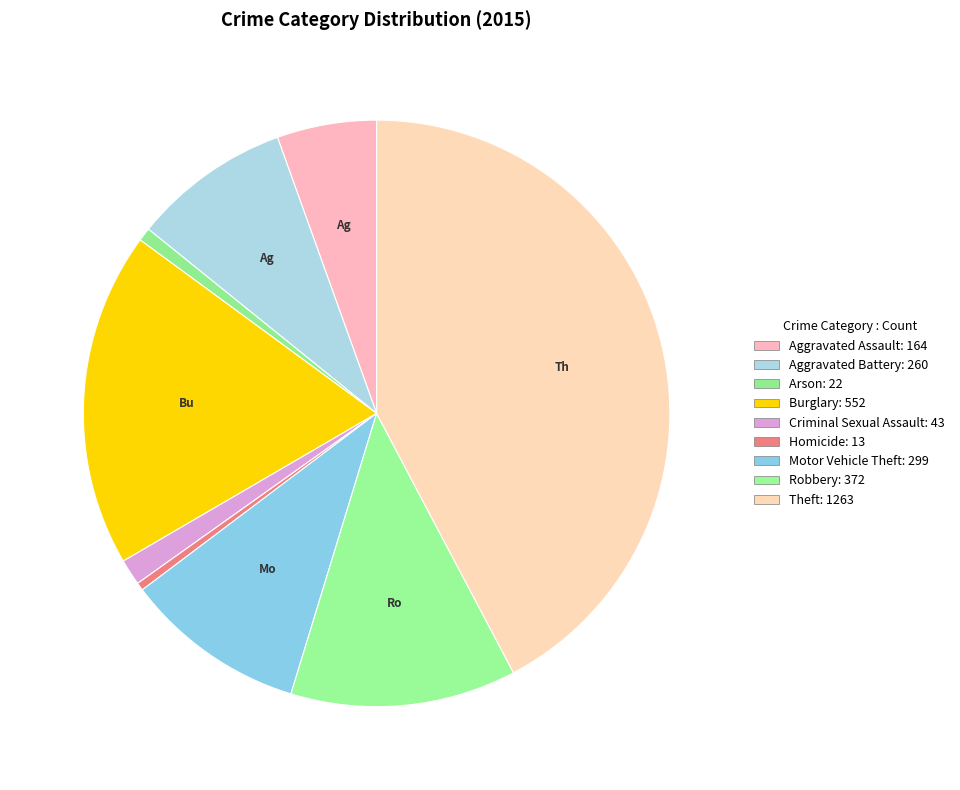

Combined, what portion of the pie is Robbery and Homicide?

12.9%